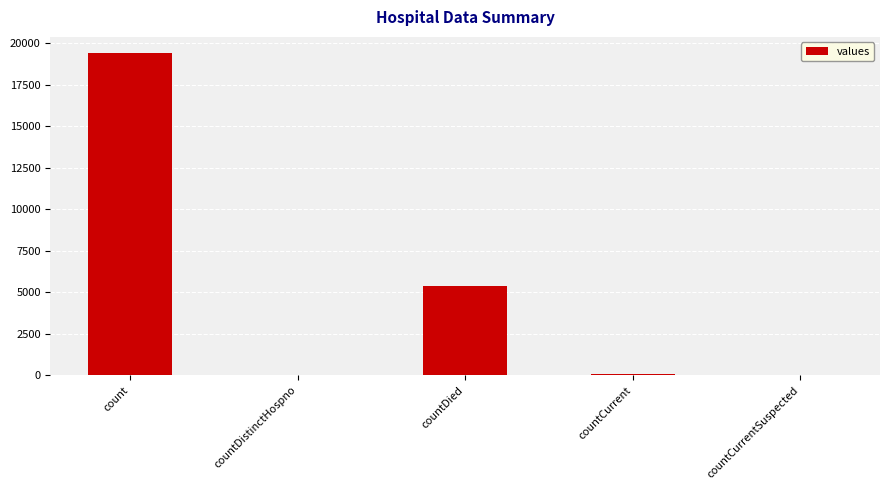

What is the average value?

4975